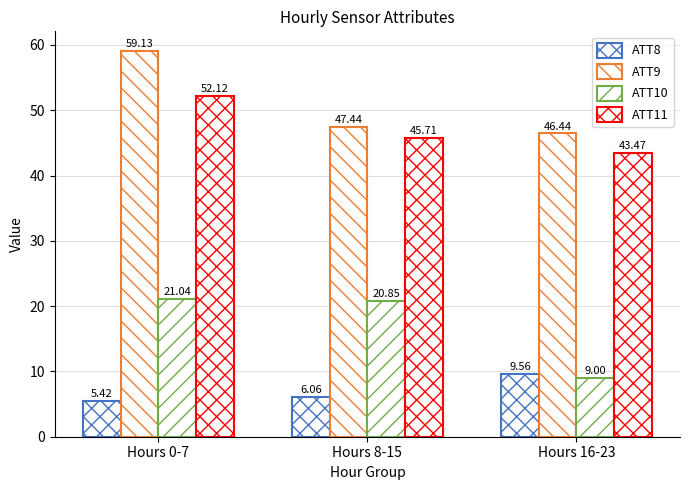

Which series has the largest range (max minus min)?

ATT9